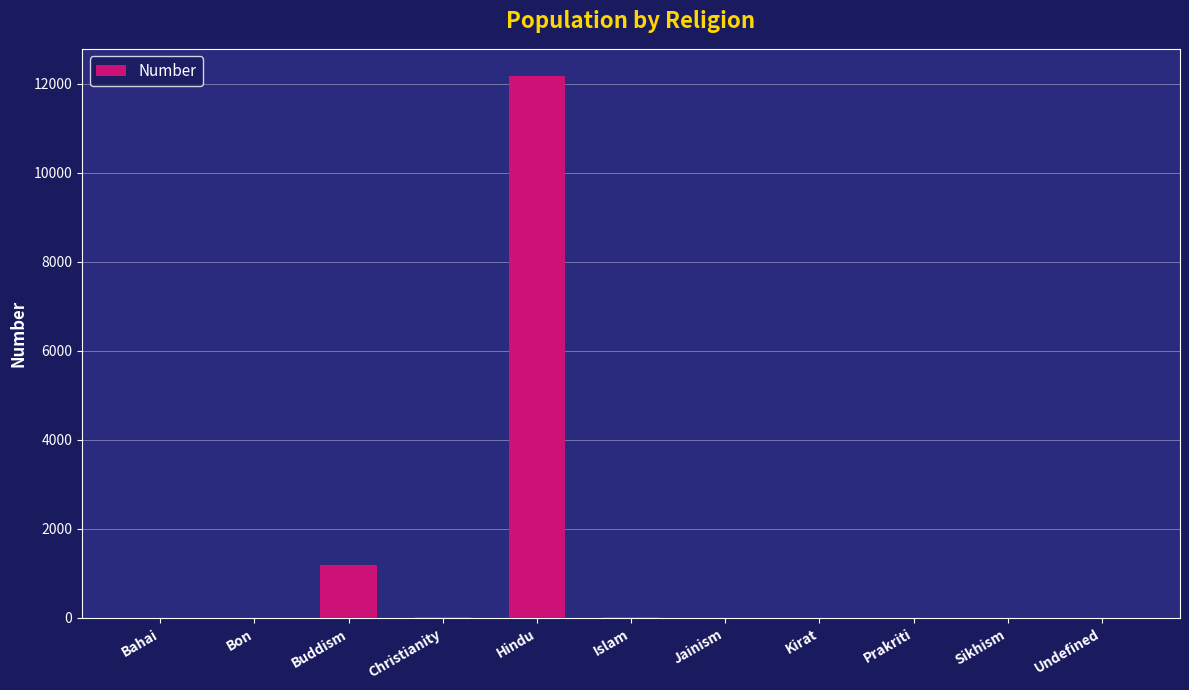

What is the sum of all values?

13409